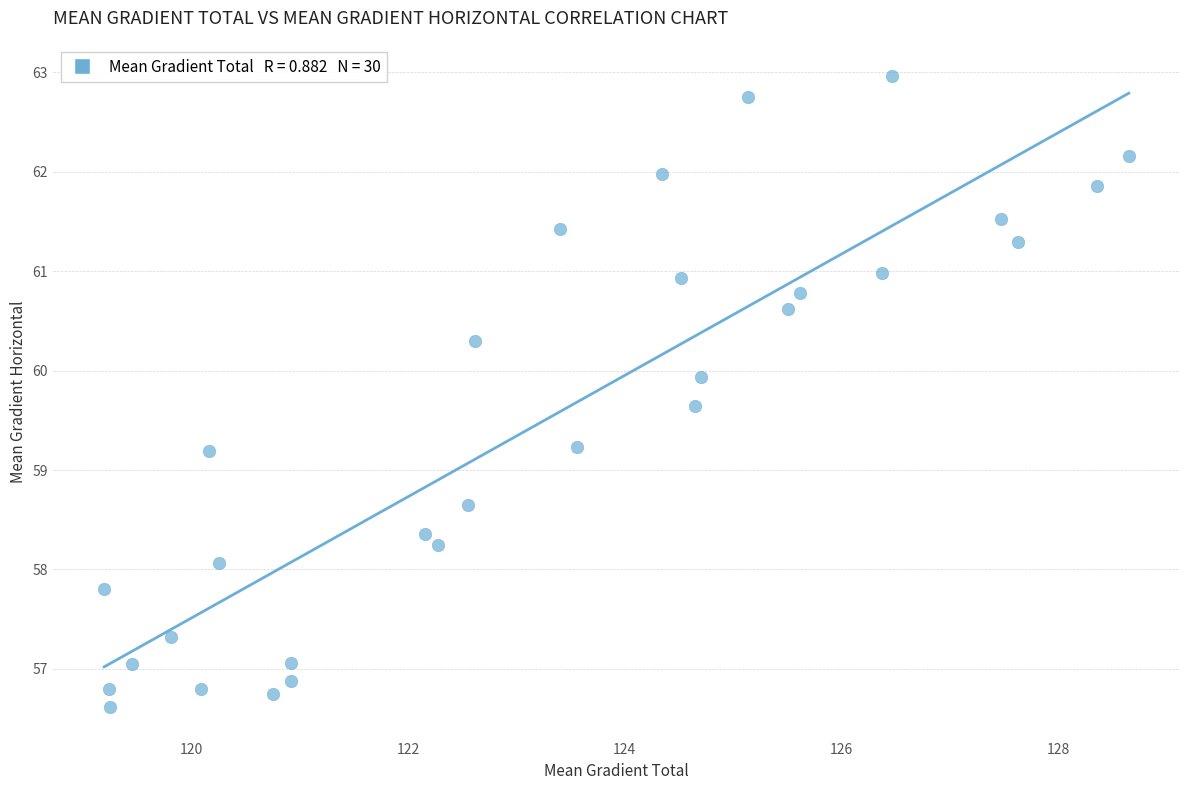

What is the range of Y values (max minus min)?

6.3